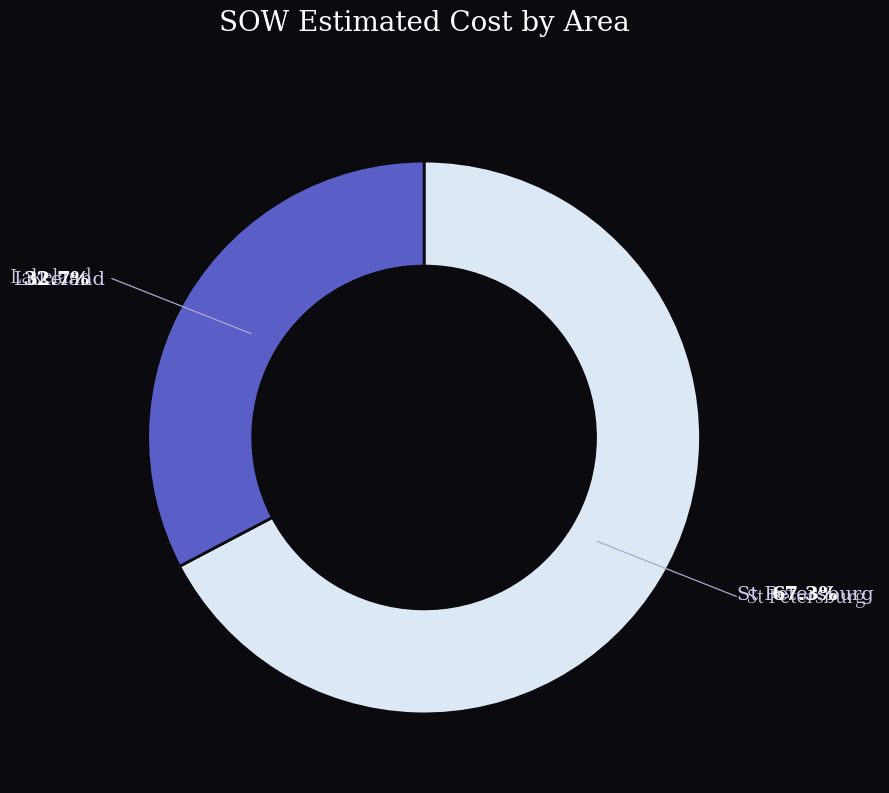

Does any single category account for the majority?

Yes